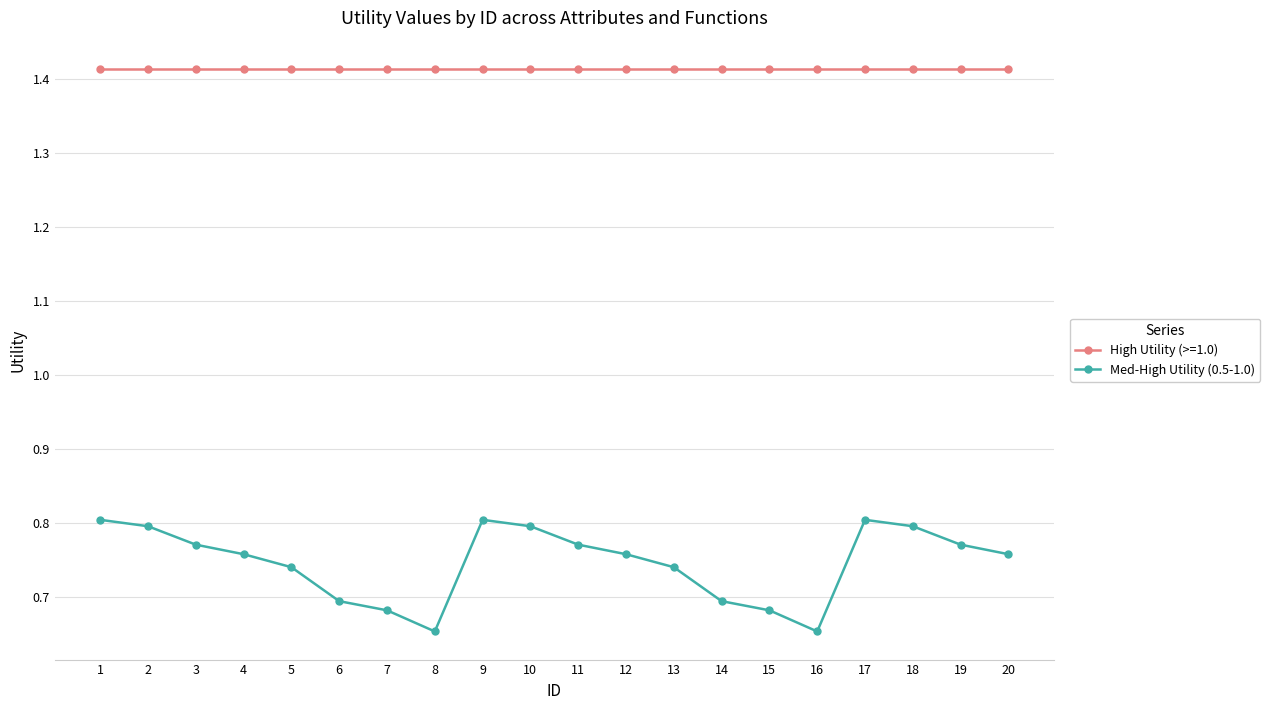

What is the sum of all Med-High Utility (0.5-1.0) values?

14.9